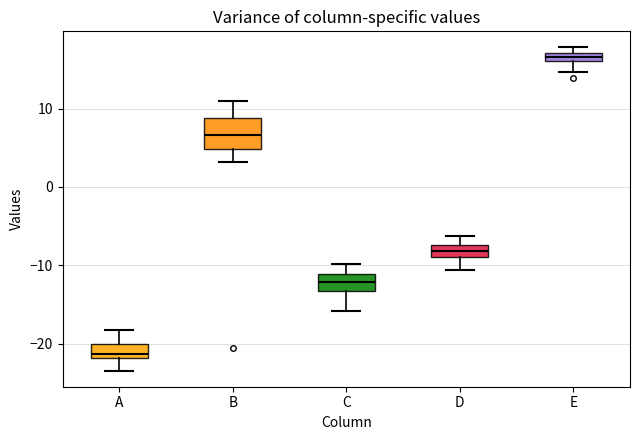

Which box has the highest median line?

E